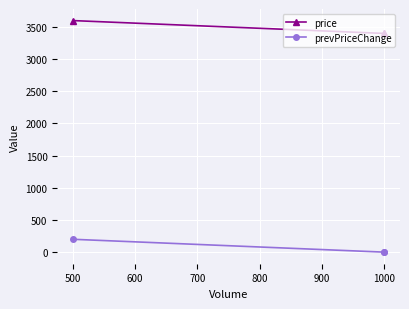

What is the average value of the price series?

3467